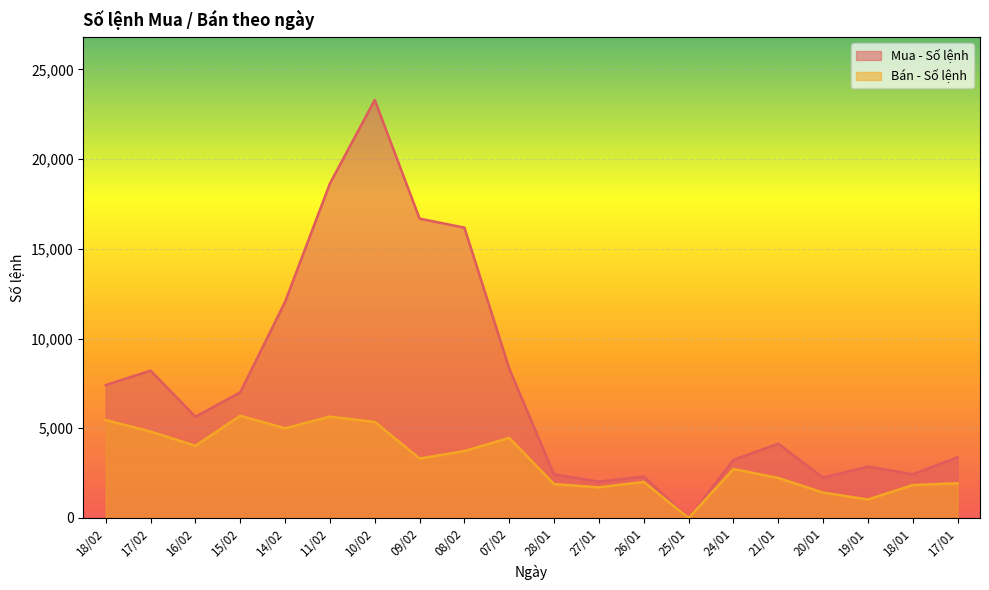

What position from the left is 17/01?

20